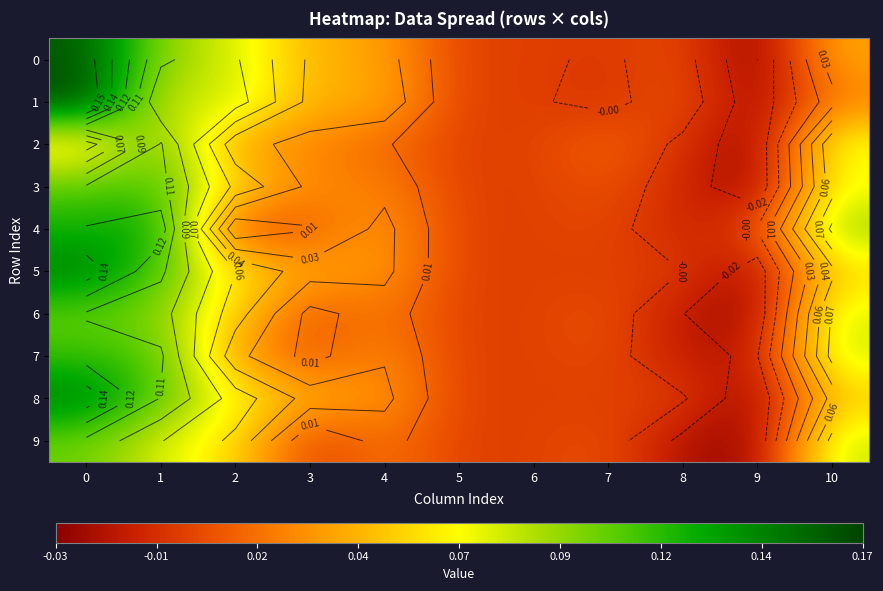

How many values in 6 are below zero?

2